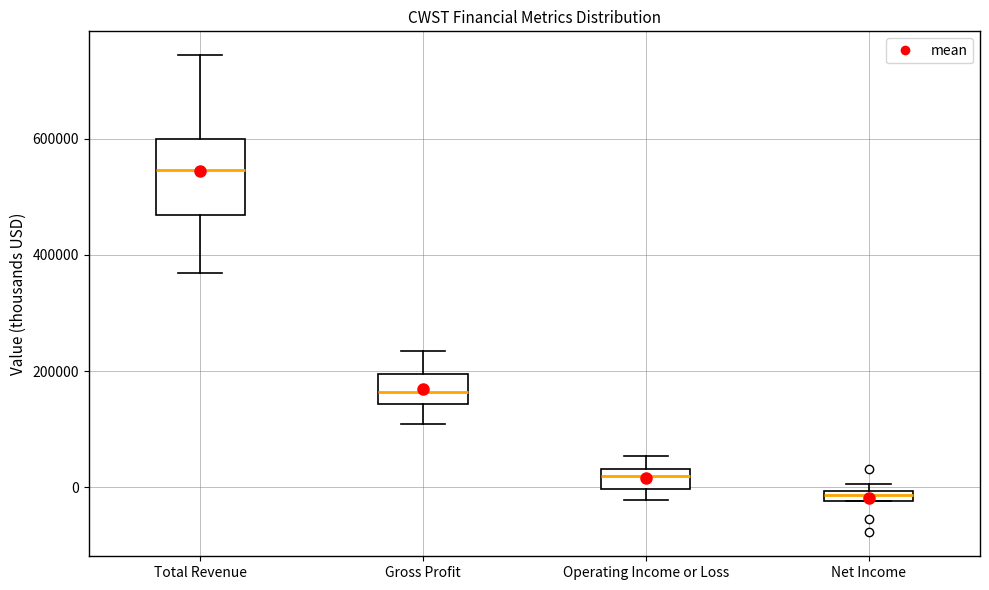

Comparing the boxes themselves (not the whiskers), which one is the tallest?

Total Revenue